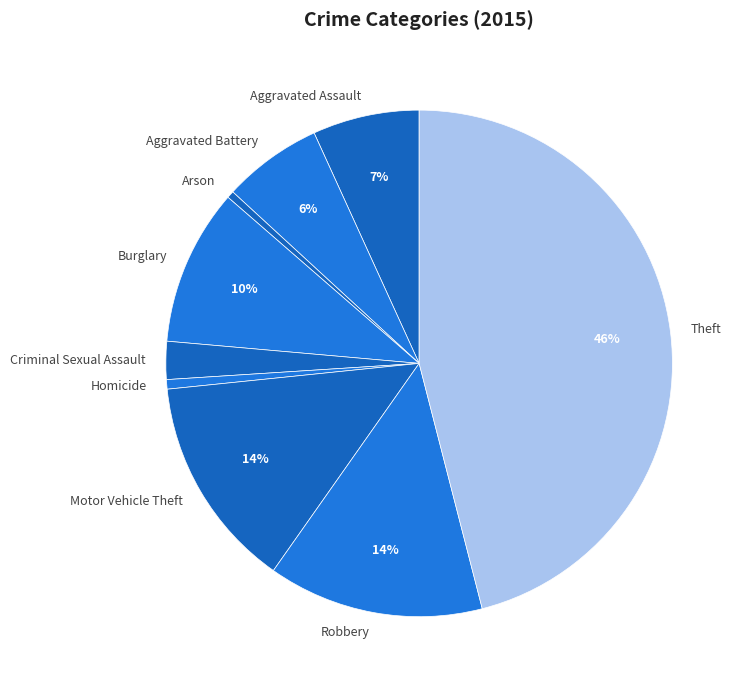

To the nearest percent, what is the combined percentage of Burglary and Aggravated Assault?

17%